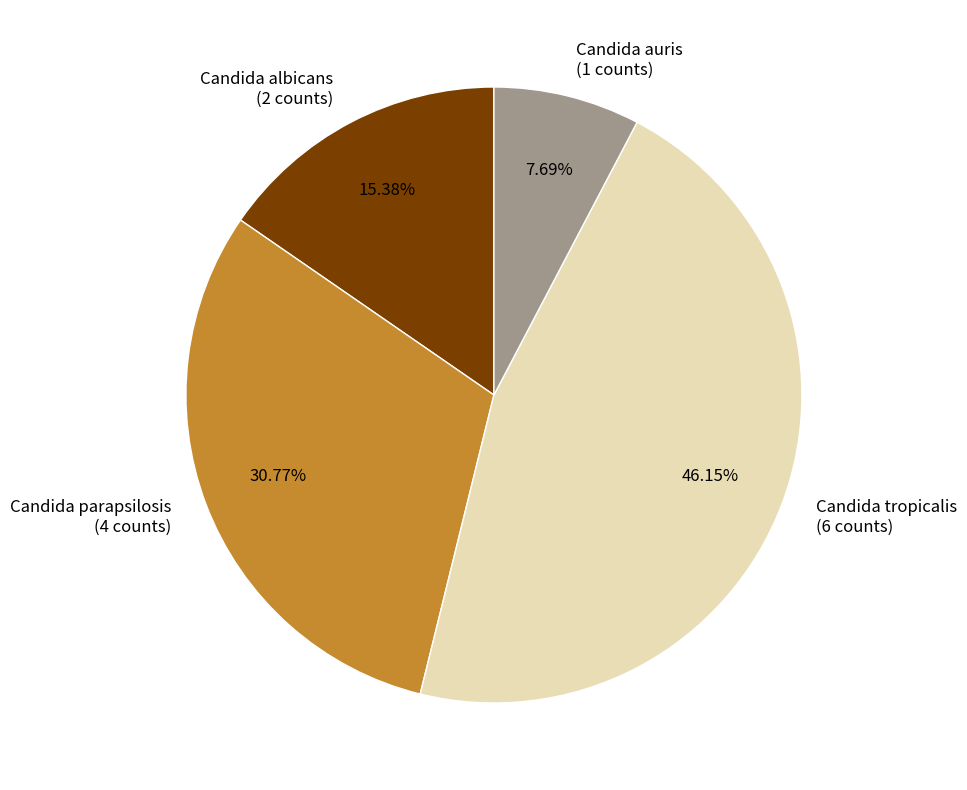

To the nearest percent, what percentage of the pie is Candida auris?

8%